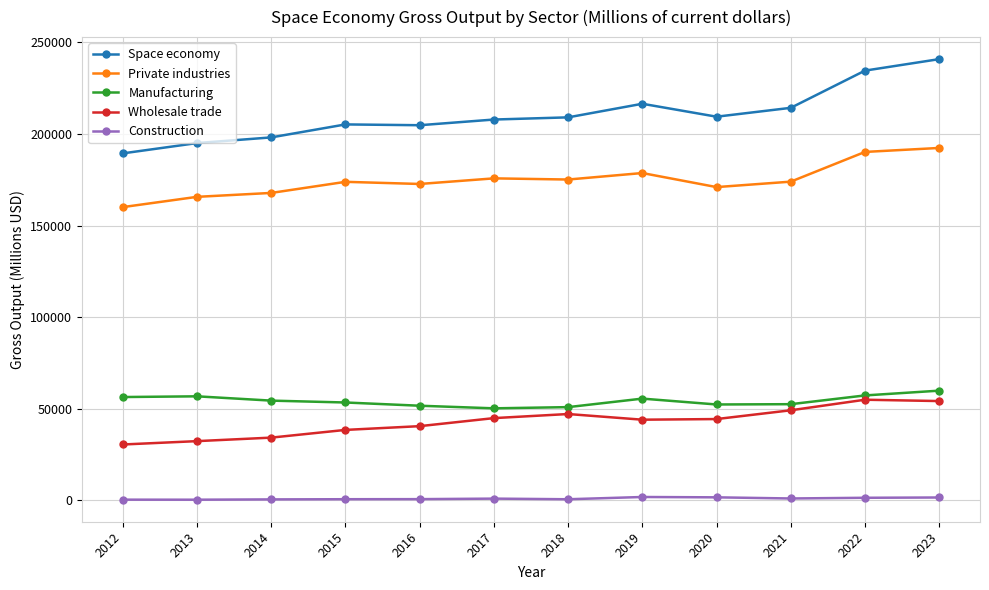

What is the minimum value shown in the chart?

325